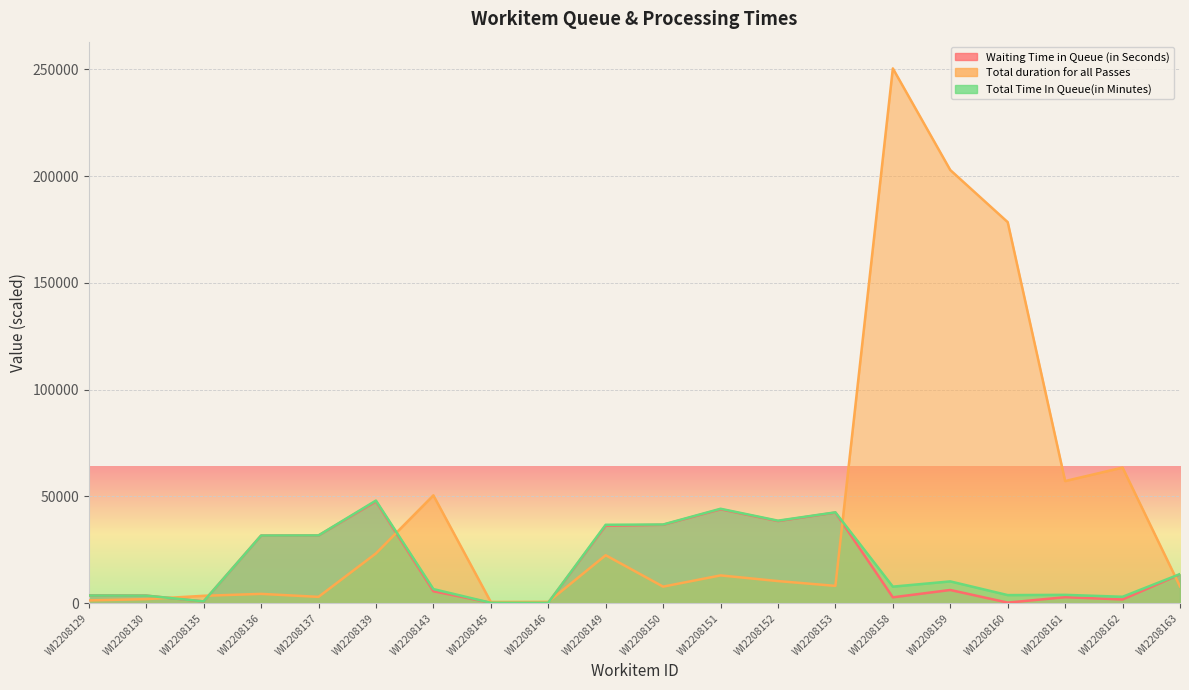

What is the average value of the Waiting Time in Queue (in Seconds) series?

17498